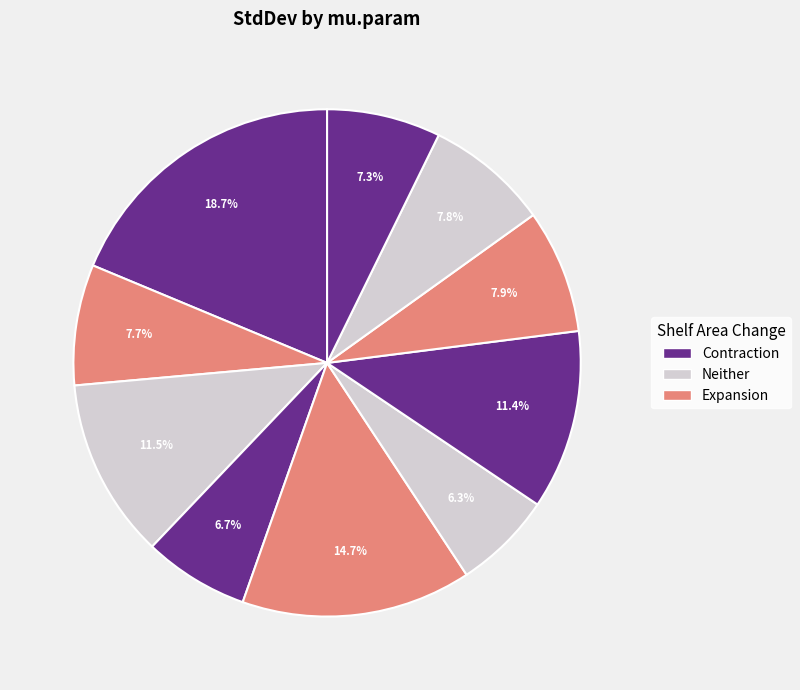

How many slices are in this pie chart?

10